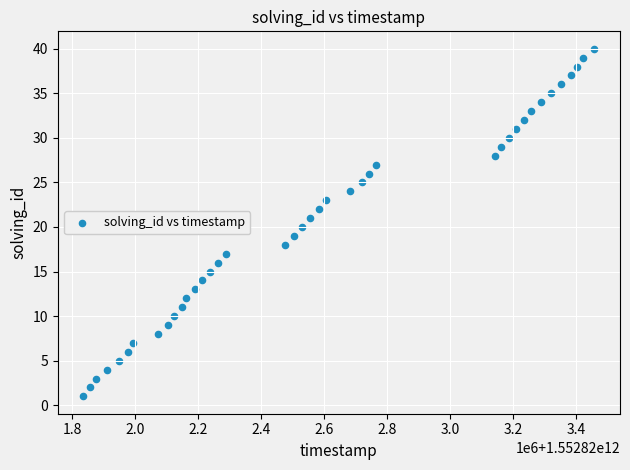

What is the range of Y values (max minus min)?

39